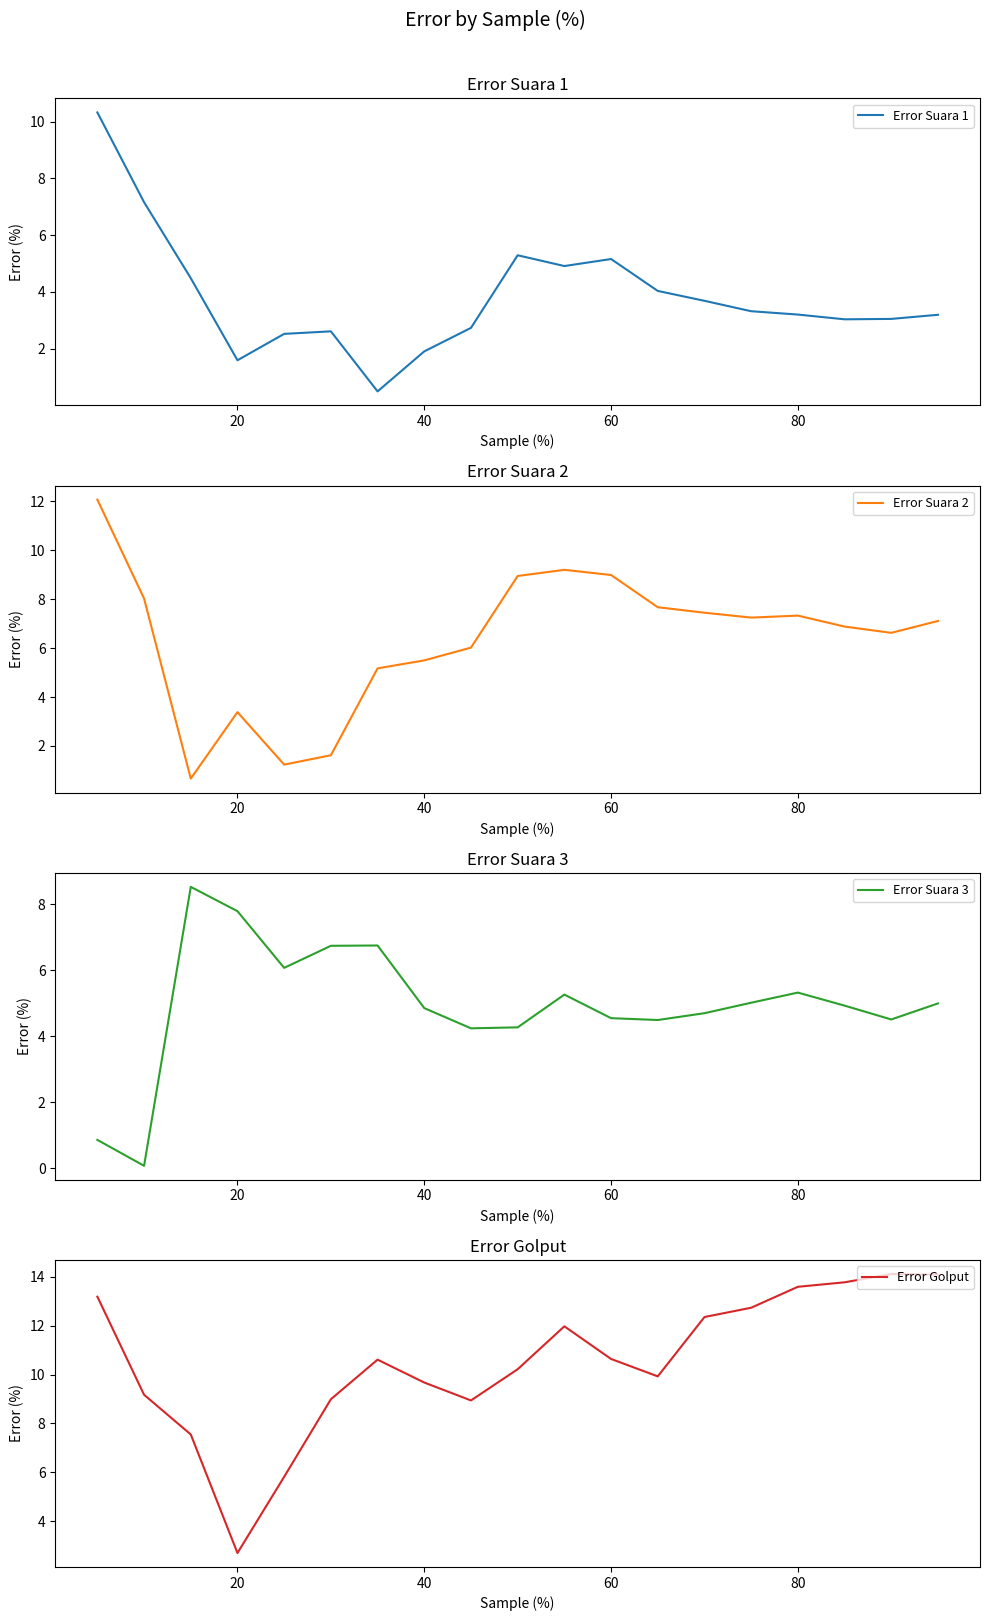

Is it true that Error Suara 1 equals 3.2 at 80?

True